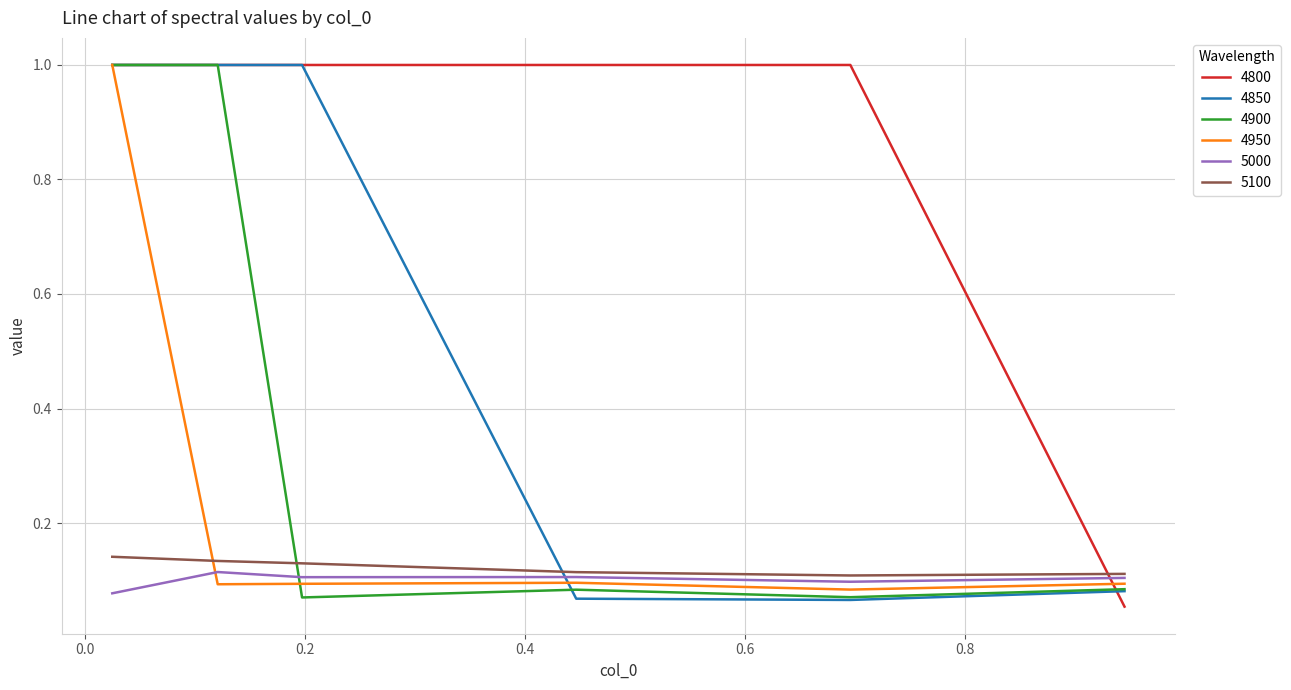

What is the highest value of the 4950 series?

1.0